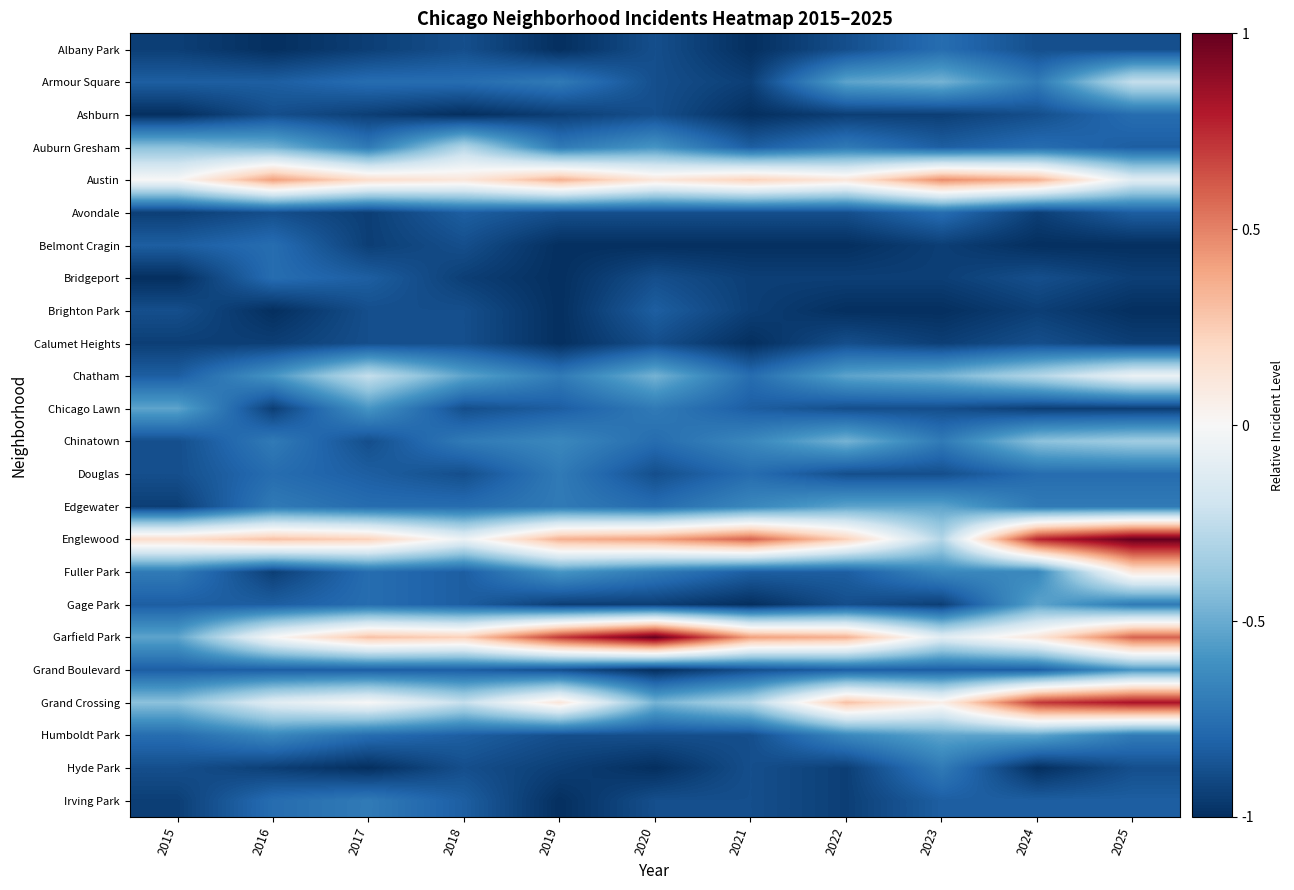

Reading left to right, extract all data points from this chart.

Albany Park: 2015=-0.9	2016=-1.0	2017=-0.9	2018=-0.9	2019=-1.0	2020=-0.9	2021=-1.0	2022=-0.9	2023=-0.8	2024=-0.9	2025=-0.9
Armour Square: 2015=-0.8	2016=-0.8	2017=-0.8	2018=-0.8	2019=-0.7	2020=-0.9	2021=-0.9	2022=-0.5	2023=-0.5	2024=-0.7	2025=-0.2
Ashburn: 2015=-1.0	2016=-0.9	2017=-0.9	2018=-1.0	2019=-0.9	2020=-0.9	2021=-1.0	2022=-0.9	2023=-0.9	2024=-0.9	2025=-0.8
Auburn Gresham: 2015=-0.4	2016=-0.5	2017=-0.7	2018=-0.3	2019=-0.7	2020=-0.6	2021=-0.8	2022=-0.7	2023=-0.8	2024=-0.8	2025=-0.8
Austin: 2015=0.0	2016=0.4	2017=0.2	2018=0.1	2019=0.4	2020=0.1	2021=0.2	2022=0.1	2023=0.5	2024=0.4	2025=-0.1
Avondale: 2015=-0.9	2016=-0.9	2017=-0.9	2018=-0.8	2019=-0.9	2020=-0.9	2021=-0.9	2022=-0.9	2023=-0.8	2024=-0.9	2025=-0.8
Belmont Cragin: 2015=-0.8	2016=-0.8	2017=-0.9	2018=-0.9	2019=-1.0	2020=-1.0	2021=-1.0	2022=-1.0	2023=-0.9	2024=-1.0	2025=-1.0
Bridgeport: 2015=-1.0	2016=-0.8	2017=-0.8	2018=-0.9	2019=-1.0	2020=-0.9	2021=-0.9	2022=-0.9	2023=-0.9	2024=-0.9	2025=-0.9
Brighton Park: 2015=-0.9	2016=-1.0	2017=-0.9	2018=-0.9	2019=-1.0	2020=-0.8	2021=-0.9	2022=-1.0	2023=-1.0	2024=-0.9	2025=-1.0
Calumet Heights: 2015=-0.9	2016=-0.9	2017=-0.9	2018=-0.9	2019=-1.0	2020=-0.9	2021=-1.0	2022=-0.9	2023=-0.9	2024=-0.9	2025=-0.9
Chatham: 2015=-0.8	2016=-0.6	2017=-0.2	2018=-0.5	2019=-0.7	2020=-0.5	2021=-0.8	2022=-0.5	2023=-0.5	2024=-0.3	2025=-0.1
Chicago Lawn: 2015=-0.5	2016=-0.9	2017=-0.6	2018=-0.9	2019=-0.8	2020=-0.7	2021=-0.8	2022=-0.9	2023=-0.9	2024=-0.9	2025=-0.9
Chinatown: 2015=-0.9	2016=-0.7	2017=-0.9	2018=-0.7	2019=-0.6	2020=-0.8	2021=-0.6	2022=-0.5	2023=-0.7	2024=-0.4	2025=-0.4
Douglas: 2015=-0.9	2016=-0.8	2017=-0.8	2018=-0.9	2019=-0.7	2020=-0.9	2021=-0.8	2022=-0.9	2023=-0.9	2024=-0.8	2025=-0.8
Edgewater: 2015=-0.9	2016=-0.7	2017=-0.8	2018=-0.8	2019=-0.7	2020=-0.8	2021=-0.6	2022=-0.5	2023=-0.5	2024=-0.7	2025=-0.7
Englewood: 2015=0.2	2016=0.3	2017=0.2	2018=-0.1	2019=0.4	2020=0.4	2021=0.6	2022=0.2	2023=-0.3	2024=0.8	2025=1.0
Fuller Park: 2015=-0.7	2016=-0.9	2017=-0.8	2018=-0.8	2019=-0.6	2020=-0.7	2021=-0.8	2022=-0.8	2023=-0.6	2024=-0.6	2025=0.1
Gage Park: 2015=-0.8	2016=-0.8	2017=-0.8	2018=-0.8	2019=-0.9	2020=-0.9	2021=-1.0	2022=-0.9	2023=-0.9	2024=-0.5	2025=-0.7
Garfield Park: 2015=-0.5	2016=0.0	2017=0.3	2018=0.2	2019=0.7	2020=1.0	2021=0.4	2022=0.4	2023=-0.1	2024=0.1	2025=0.6
Grand Boulevard: 2015=-0.8	2016=-0.8	2017=-0.8	2018=-0.8	2019=-0.9	2020=-1.0	2021=-0.9	2022=-0.8	2023=-0.8	2024=-0.8	2025=-0.6
Grand Crossing: 2015=-0.4	2016=-0.1	2017=0.0	2018=-0.2	2019=0.1	2020=-0.5	2021=-0.3	2022=0.3	2023=0.1	2024=0.7	2025=0.8
Humboldt Park: 2015=-0.8	2016=-0.6	2017=-0.8	2018=-0.8	2019=-0.9	2020=-0.9	2021=-0.9	2022=-0.6	2023=-0.5	2024=-0.5	2025=-0.7
Hyde Park: 2015=-0.9	2016=-0.9	2017=-1.0	2018=-0.9	2019=-0.9	2020=-1.0	2021=-0.9	2022=-0.9	2023=-0.7	2024=-1.0	2025=-0.9
Irving Park: 2015=-0.9	2016=-0.8	2017=-0.7	2018=-0.8	2019=-1.0	2020=-0.9	2021=-0.9	2022=-0.9	2023=-0.8	2024=-0.8	2025=-0.8